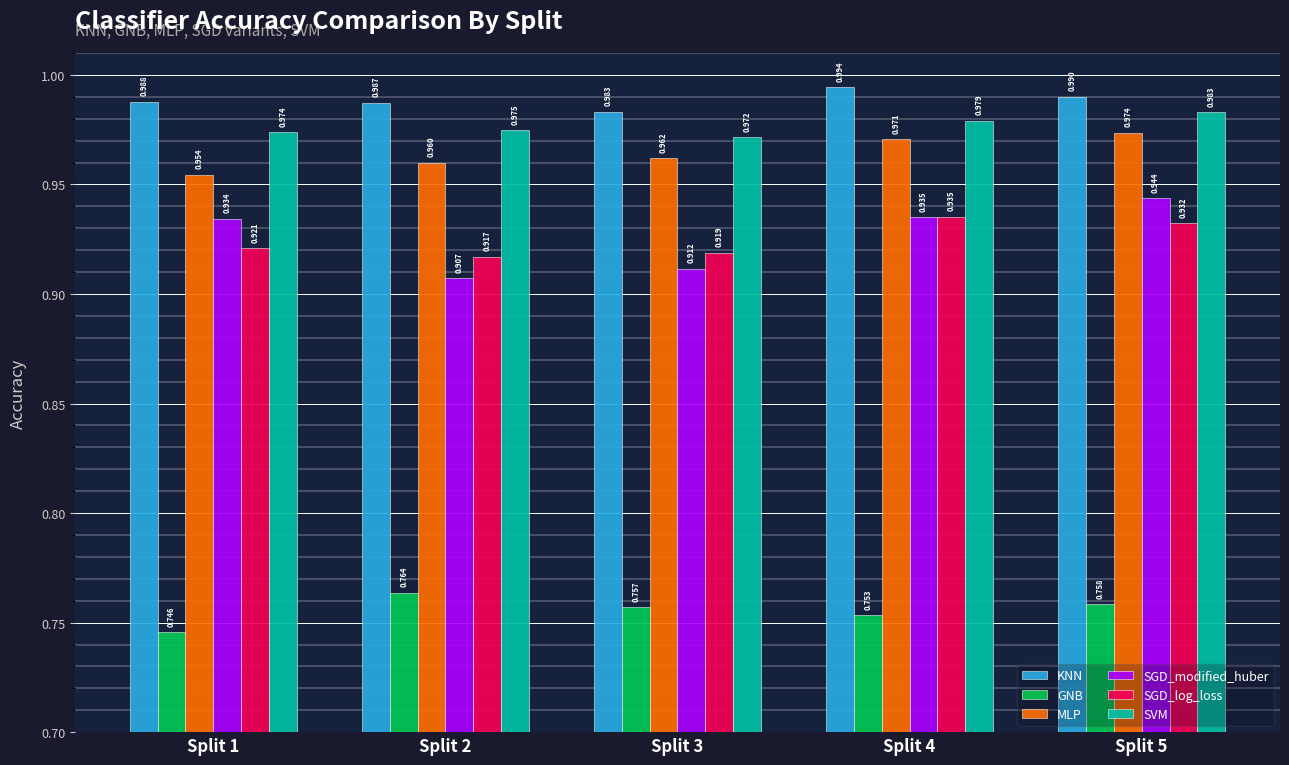

Which series changed the most between Split 4 and Split 5?

SGD_modified_huber